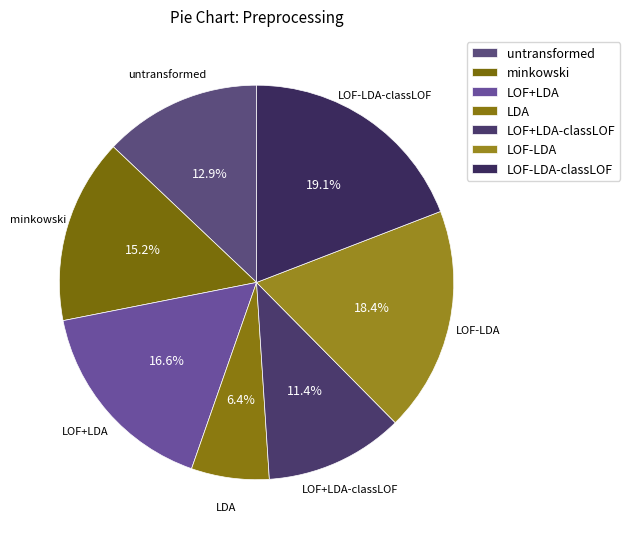

What percentage is the LDA slice, to the nearest percent?

6%